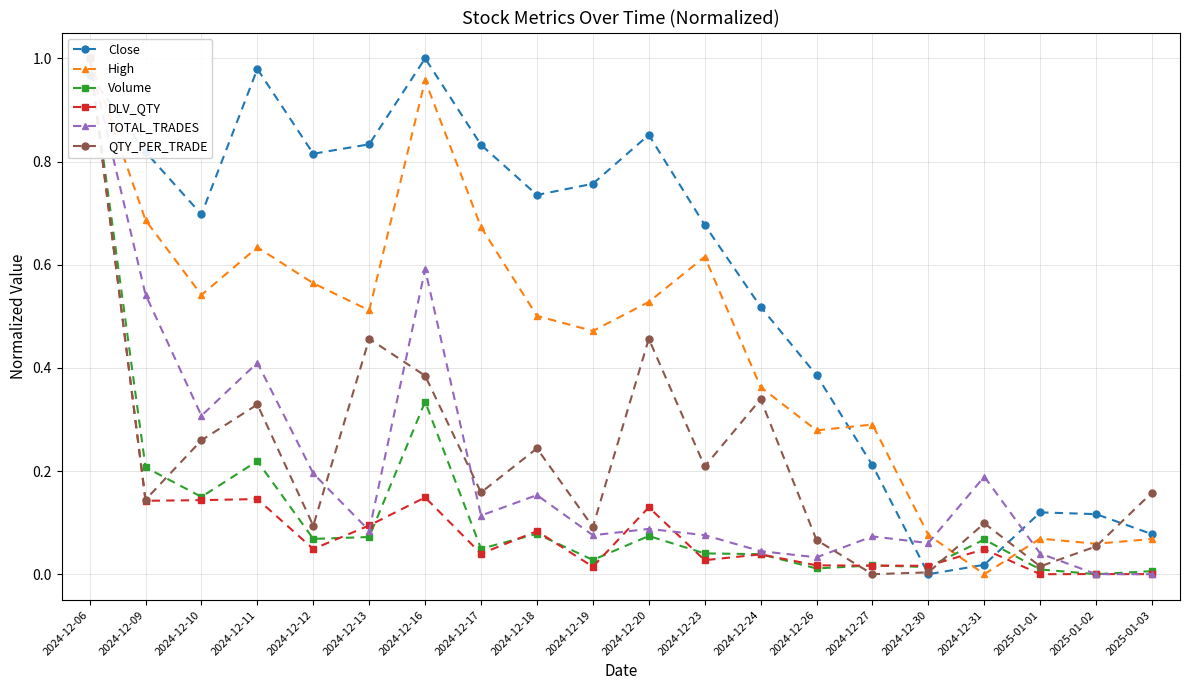

What is the difference between the High values at 2024-12-11 and 2025-01-03?

0.6